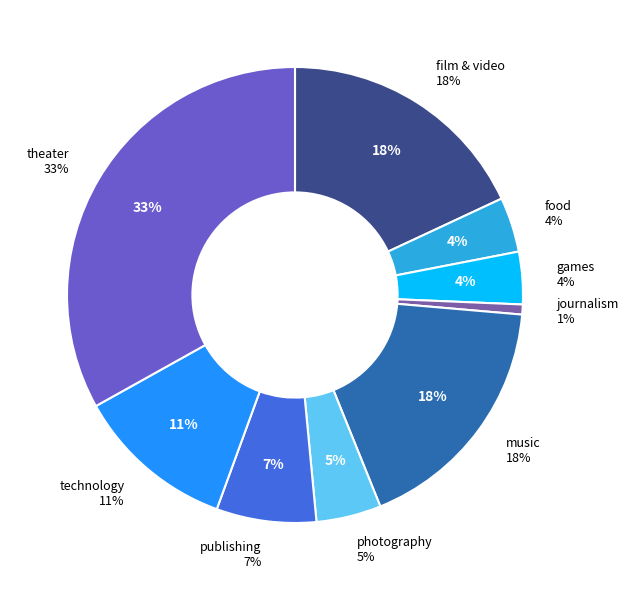

How many slices are in this pie chart?

9